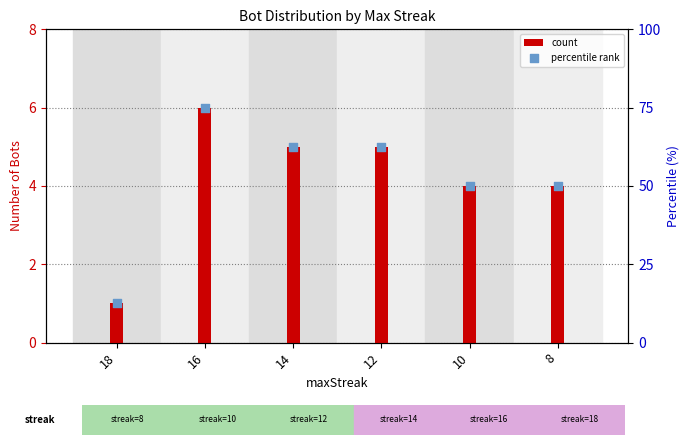

Which series reaches the maximum Y coordinate?

percentile rank